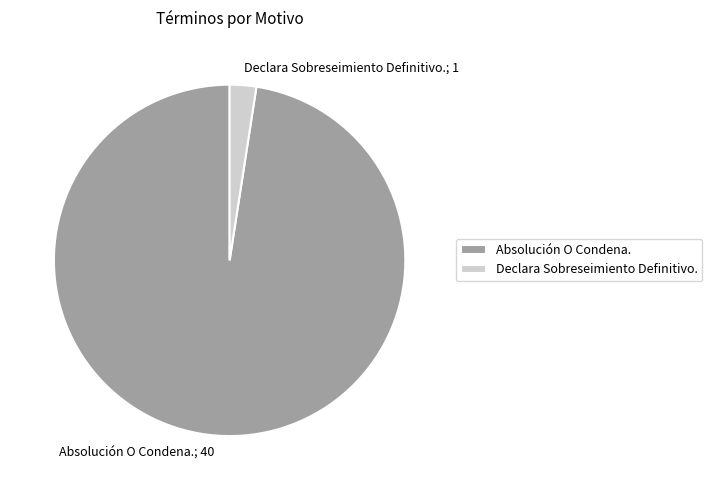

Rank the categories by value from lowest to highest.

Declara Sobreseimiento Definitivo., Absolución O Condena.